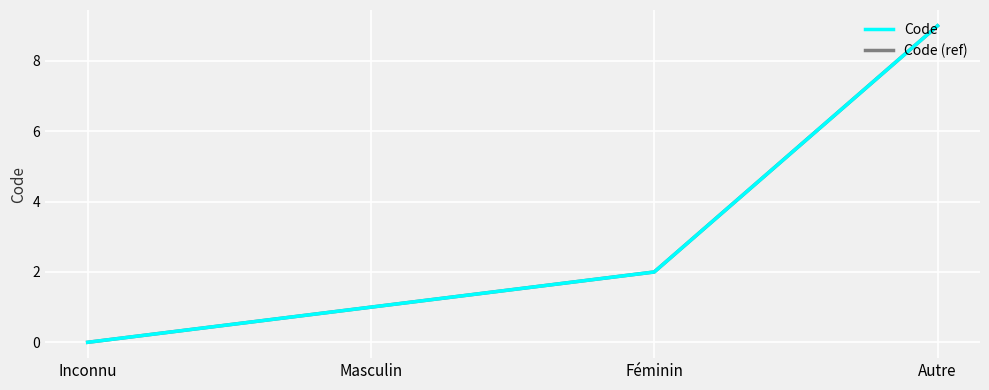

Which series has the largest range (max minus min)?

Code